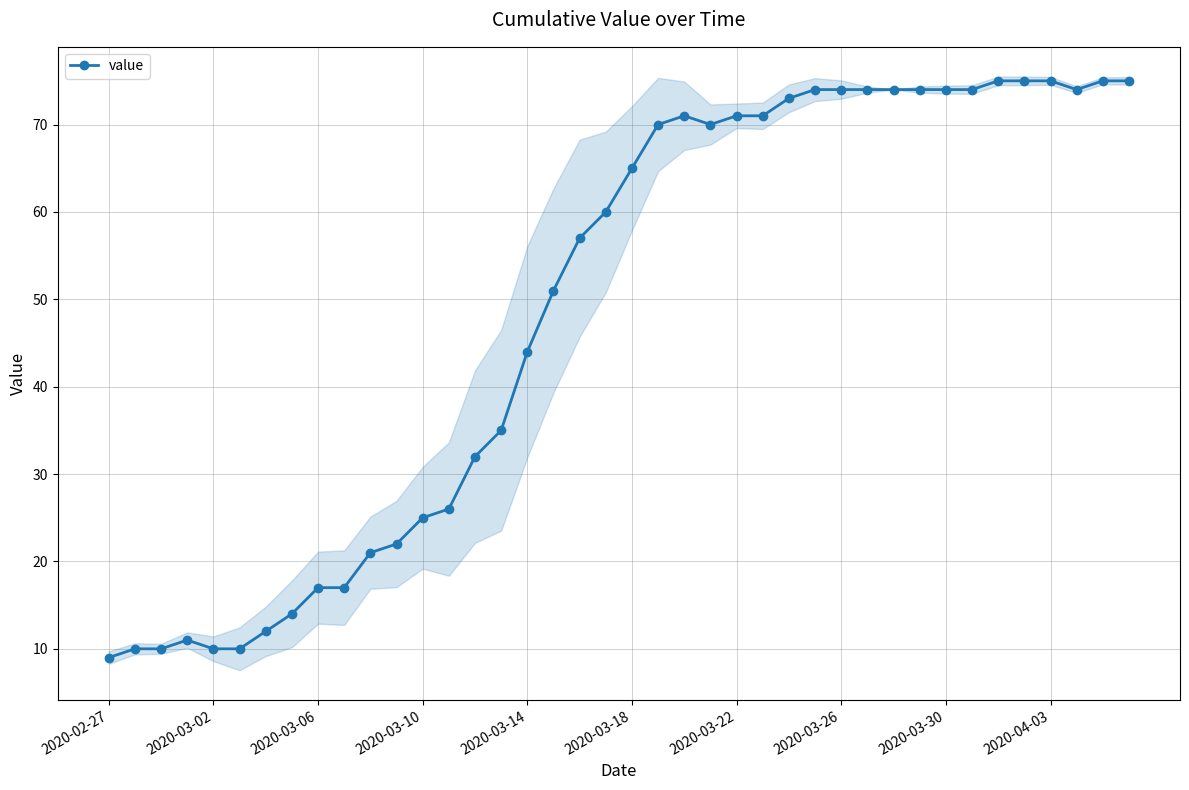

Reading left to right, what are all the values shown in this chart?

9	10	10	11	10	10	12	14	17	17	21	22	25	26	32	35	44	51	57	60	65	70	71	70	71	71	73	74	74	74	74	74	74	74	75	75	75	74	75	75